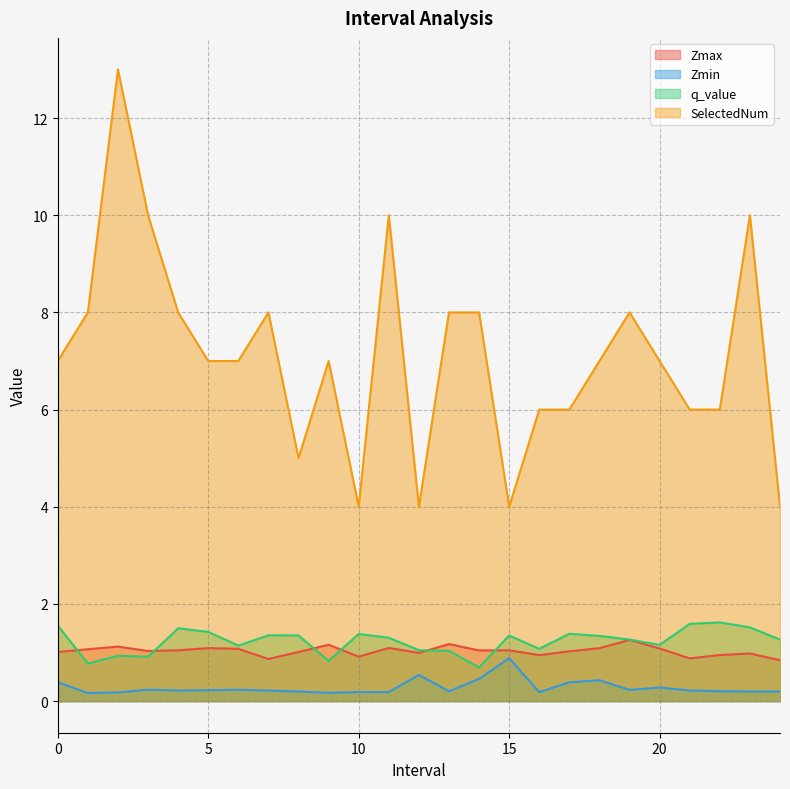

At which category is the sum across all series the highest?

2.0